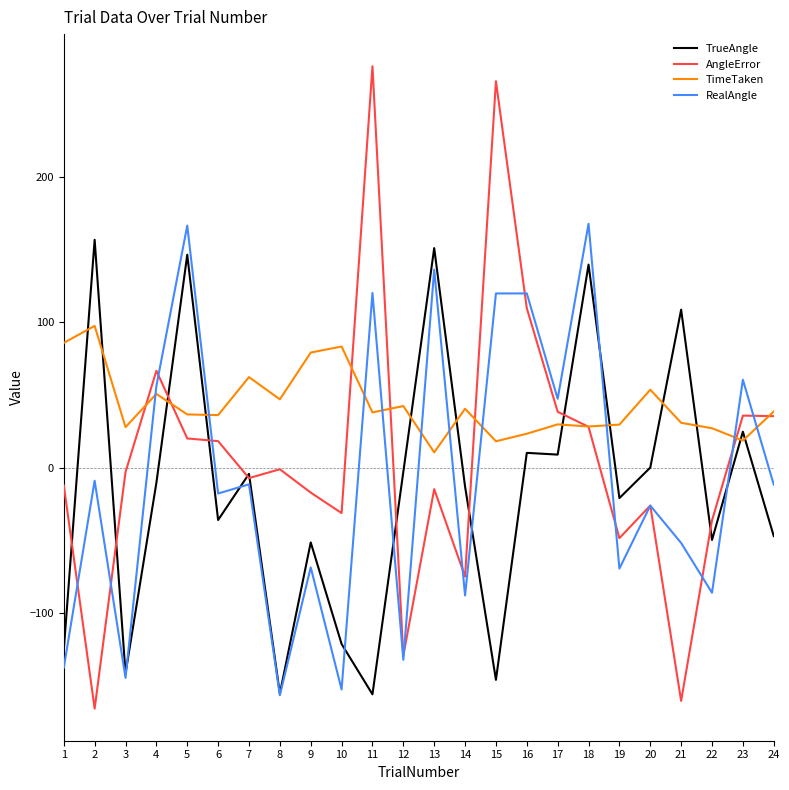

Which series has the largest total across all categories?

TimeTaken